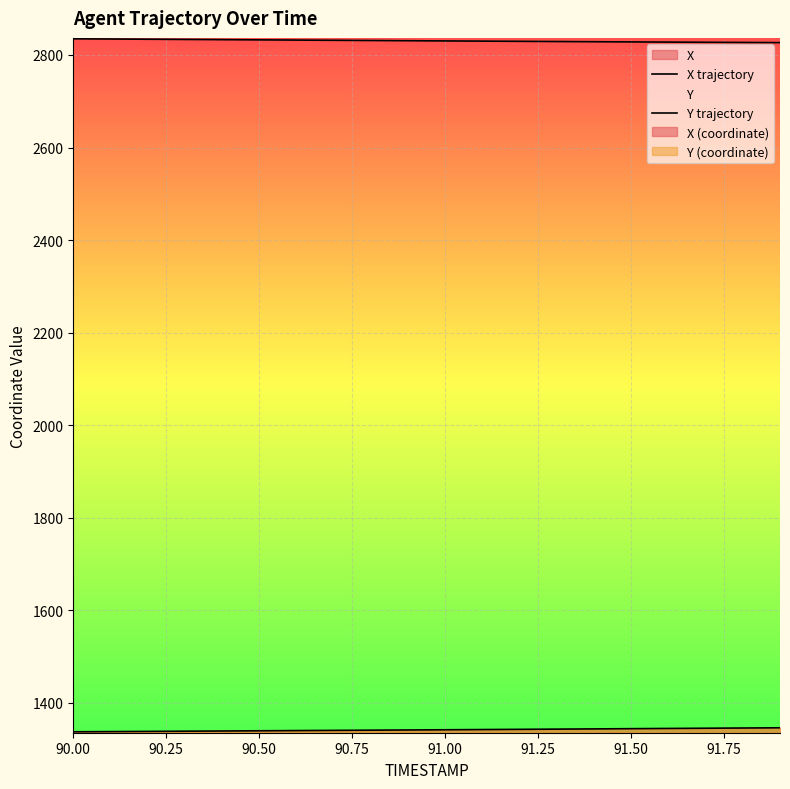

True or false: Y trajectory has more than 1 points higher than both neighbors.

False